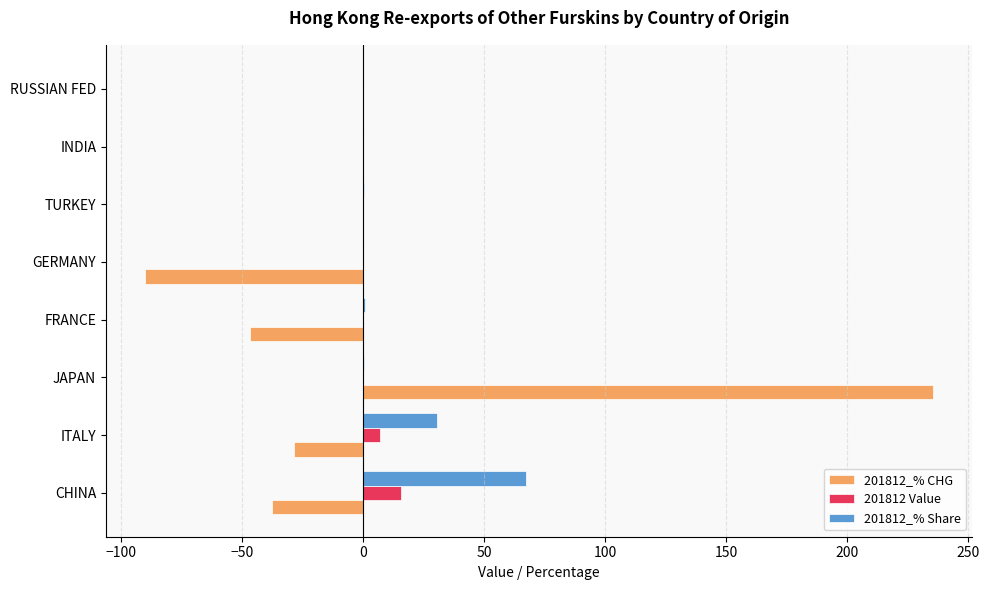

Is the value of 201812_% Share at INDIA greater than the value of 201812 Value at CHINA?

No